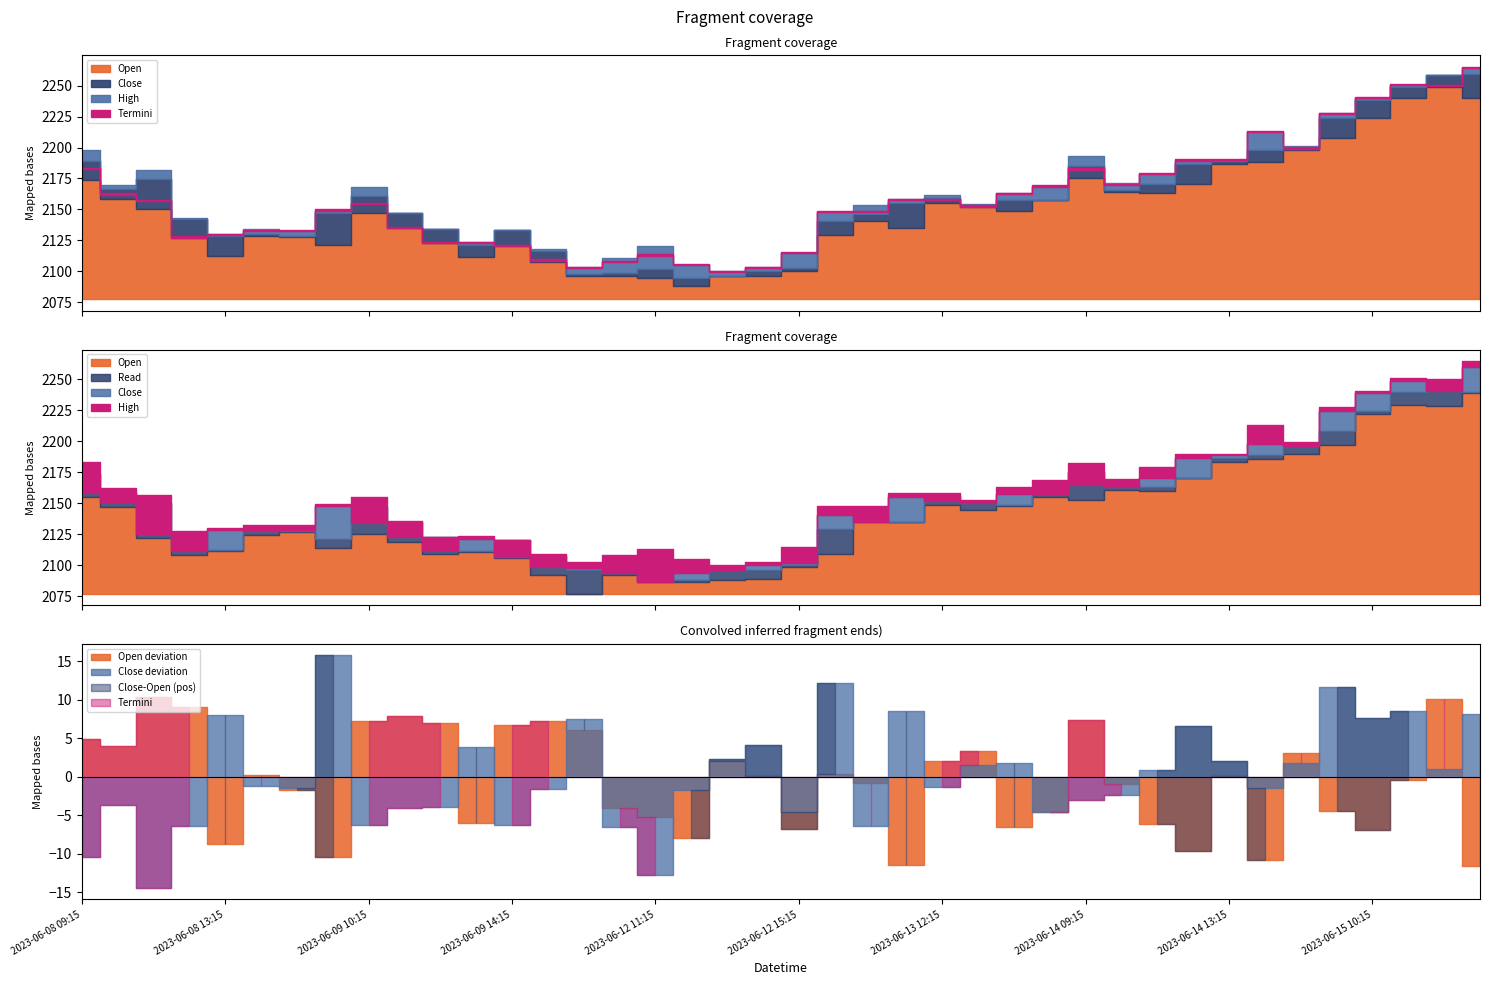

What is the spread (max minus min) of values at 2023-06-09 13:15?

12.4